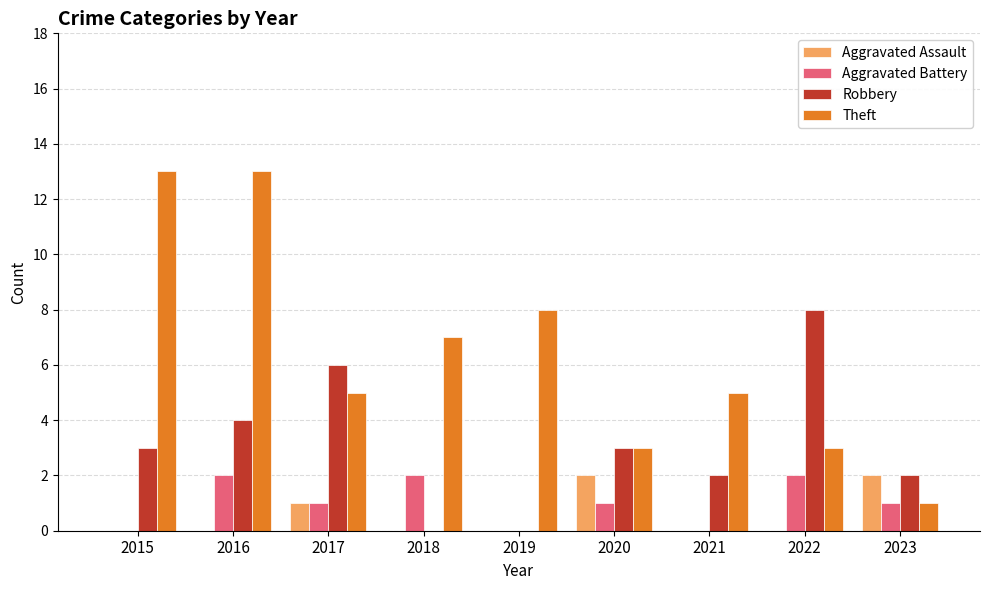

How many categories are shown in the chart?

9